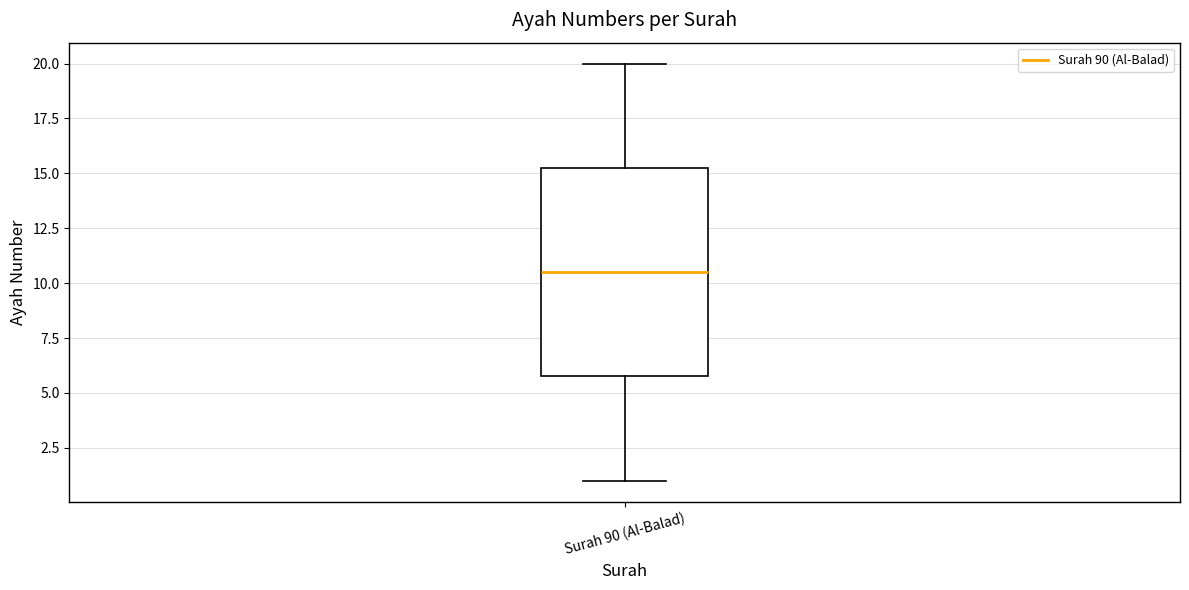

Transcribe this box plot: give where the median line is, the range the box spans, and where the two whiskers end, as read against the y-axis. The values are not printed on the chart, so give them approximately, as read against the axis.

median 10.5, box 6.0 to 15.5, whiskers 1.0 to 20.0